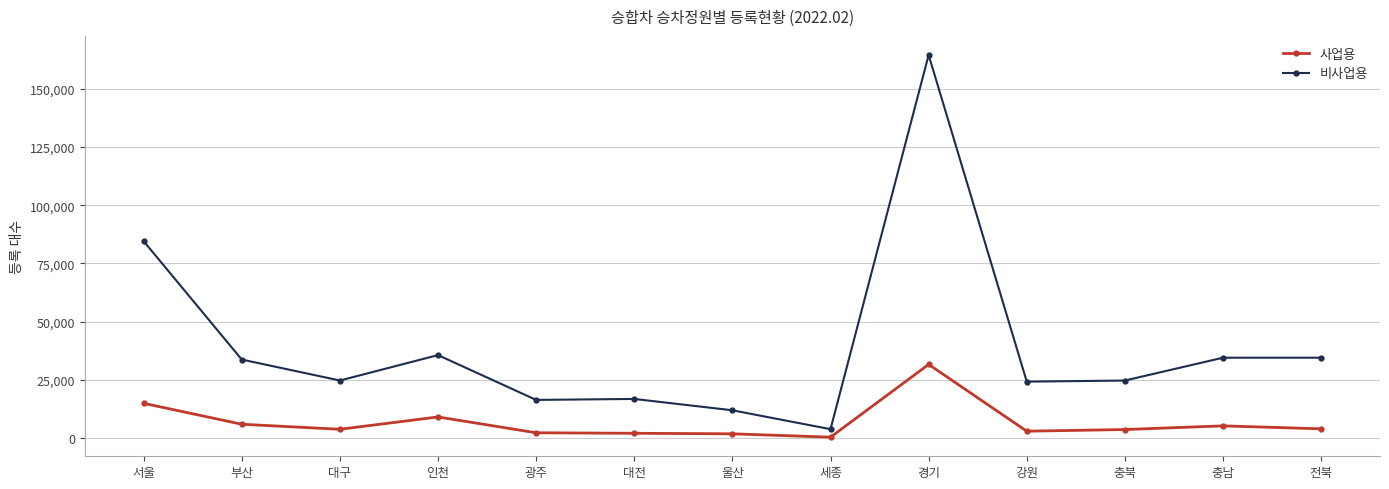

What is the value of the 비사업용 point at the 3rd from the left?

24778